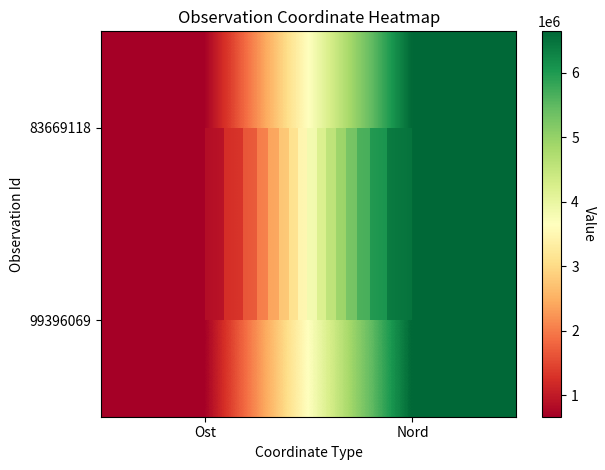

At which label does 99396069 first exceed 6640325?

Nord